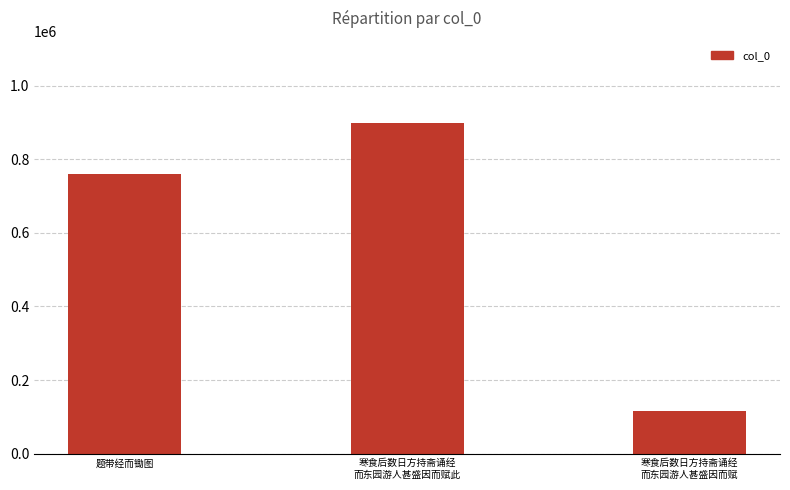

What is the maximum value shown in the chart?

898155